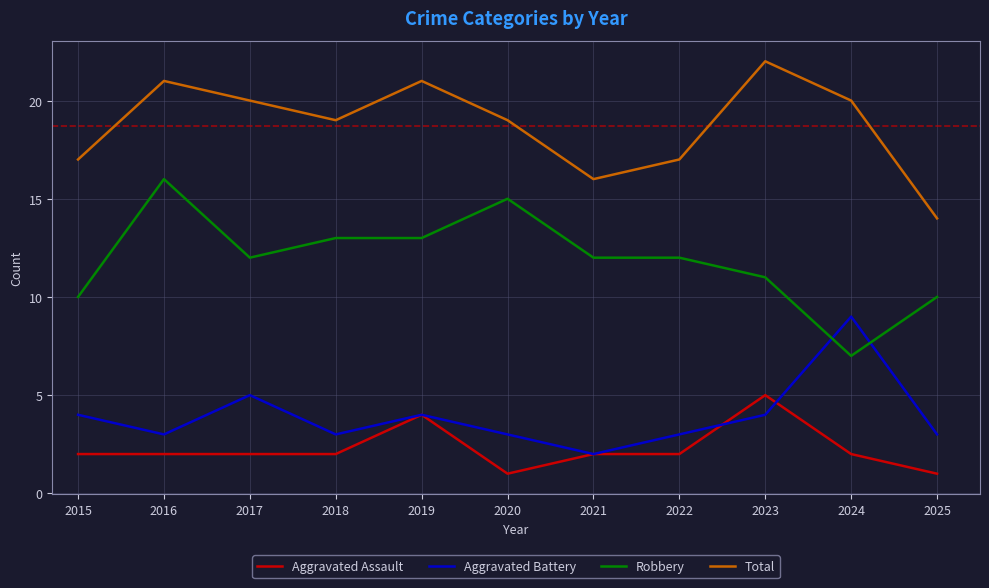

Which series has the largest range (max minus min)?

Robbery